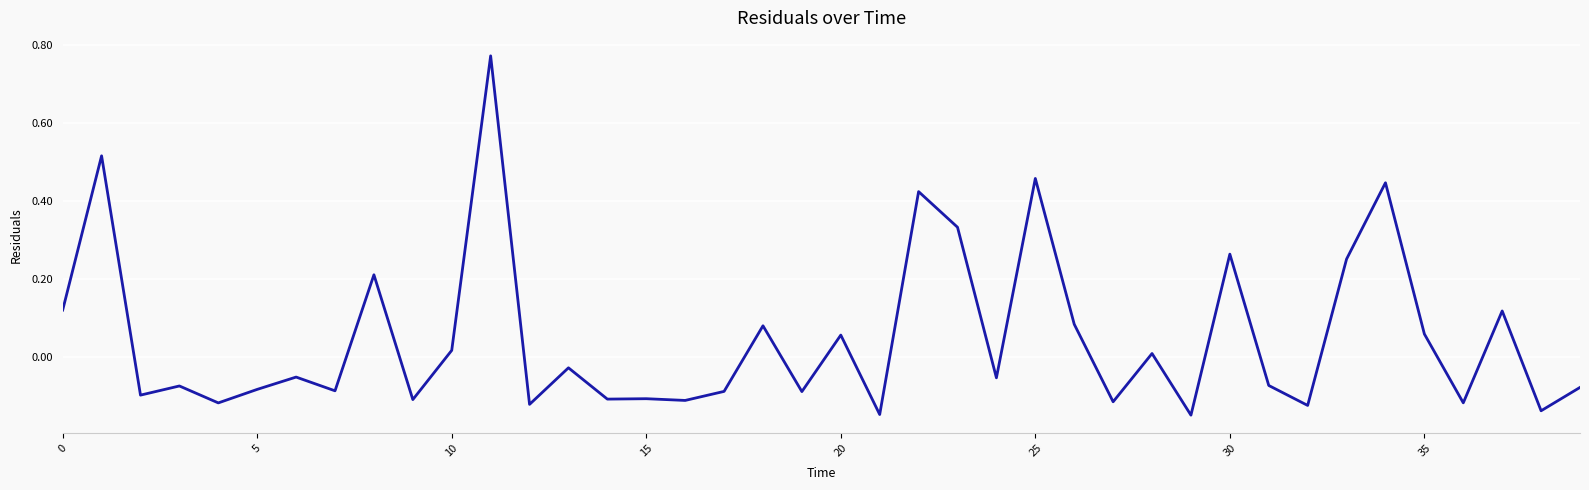

What is the difference between the maximum and minimum values?

0.9